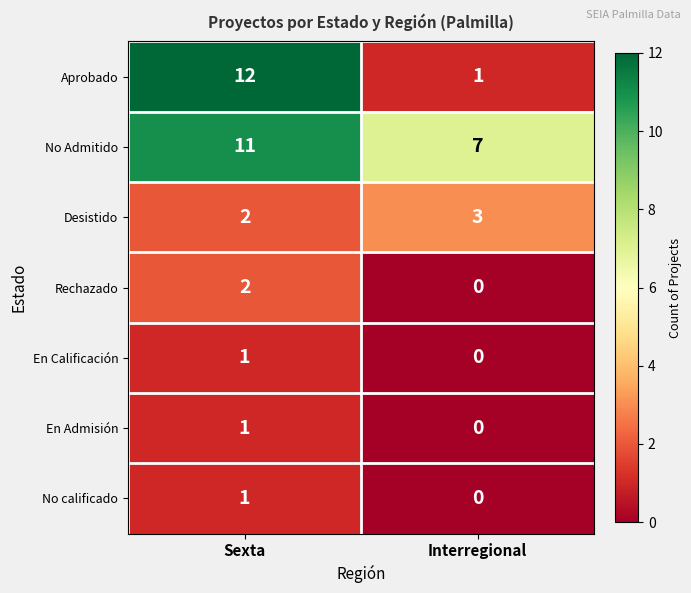

Read the Aprobado value at Sexta, to the nearest 5.

10